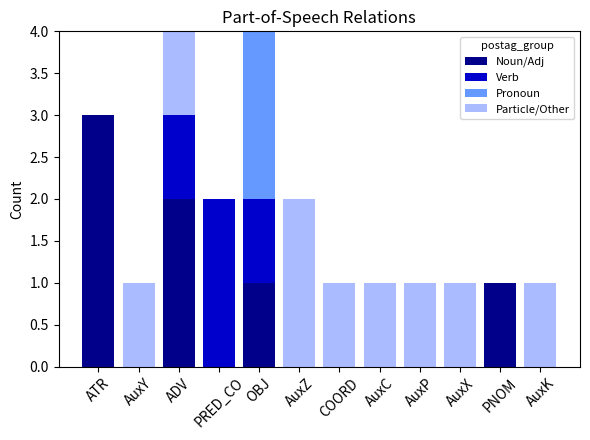

What is the highest value of the Noun/Adj series?

3